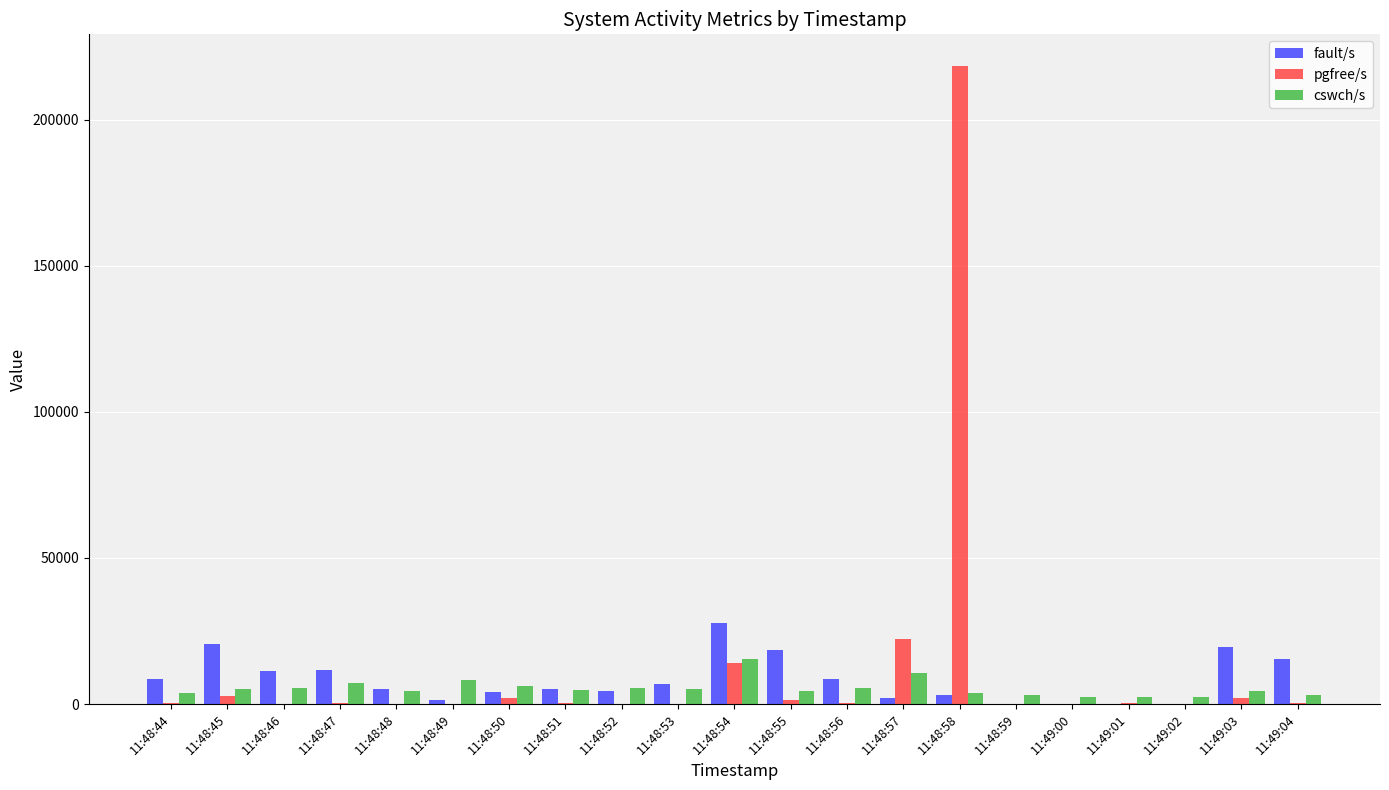

At which category is the sum across all series the highest?

11:48:58